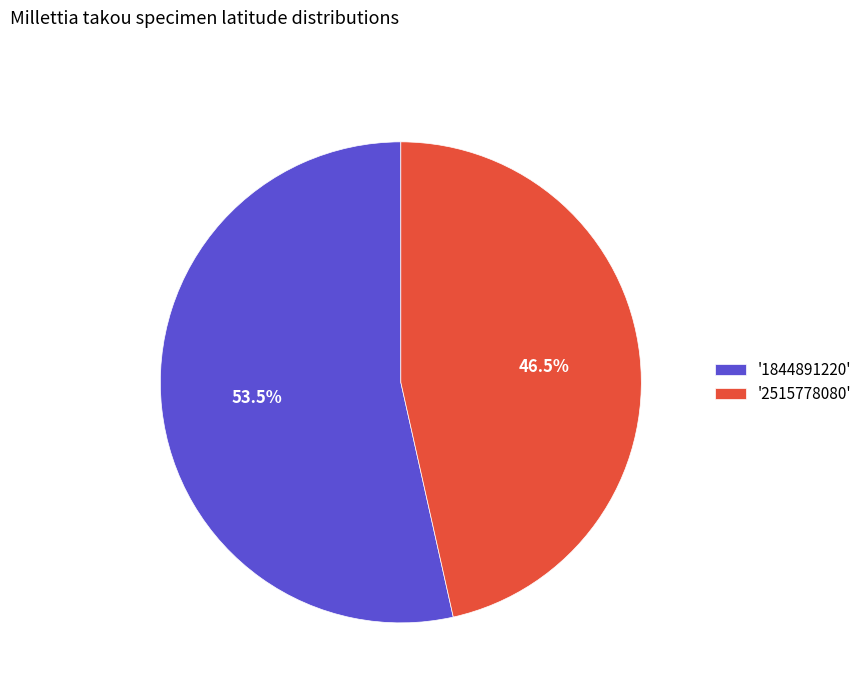

Is '1844891220' the majority of the pie?

Yes